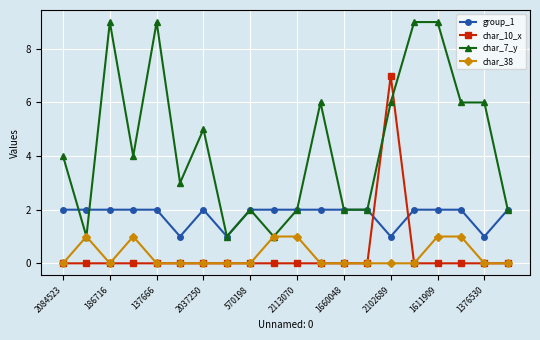

True or false: char_10_x and group_1 intersect in this chart.

True